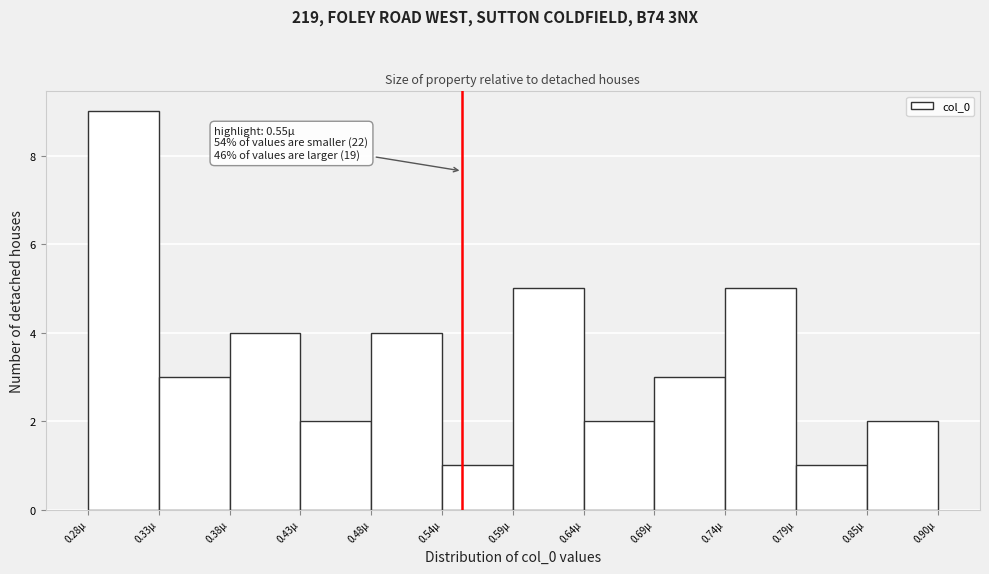

Which range on the x-axis has the tallest bar?

0.28 to 0.33